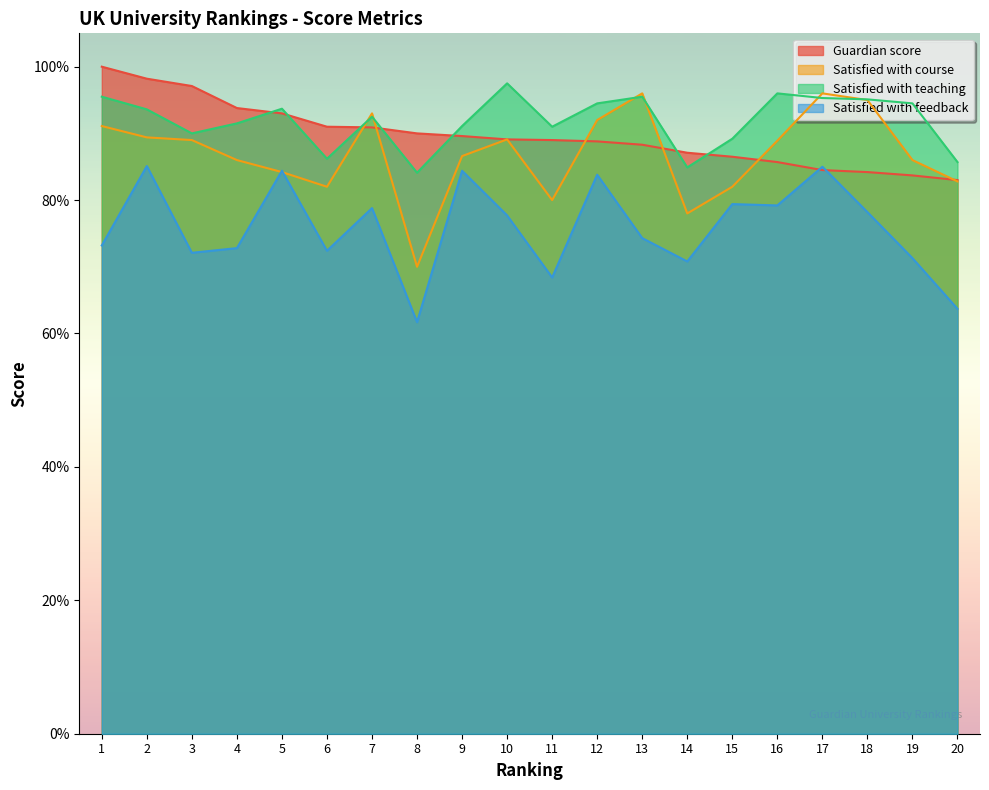

What is the difference between the highest and lowest values at 7?

14.2